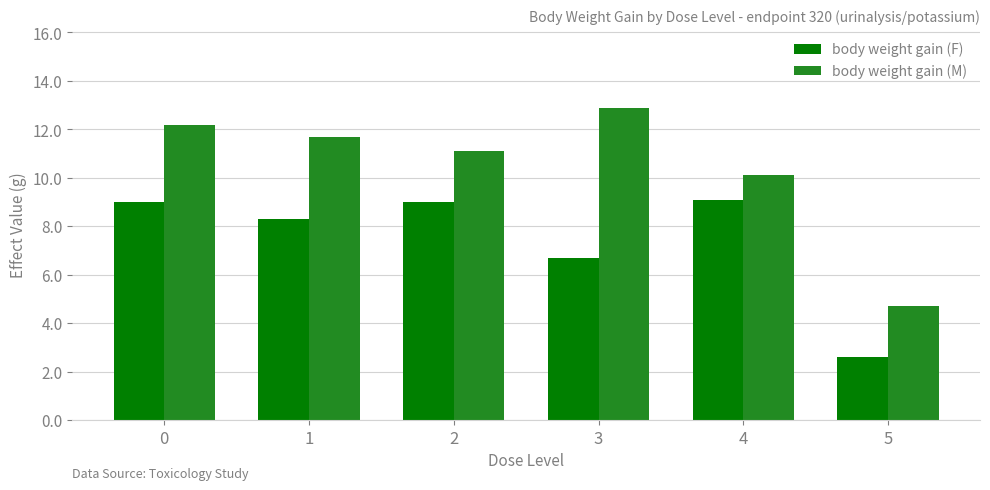

What is the total value across all series at 4?

19.2